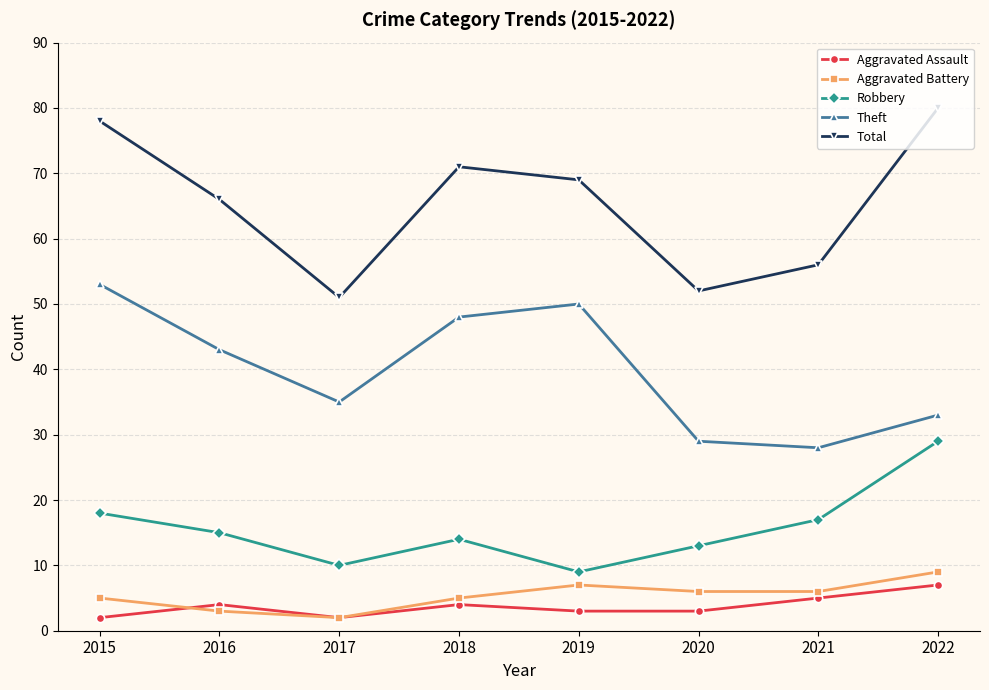

What is the difference between the maximum and minimum values in the Robbery series?

20